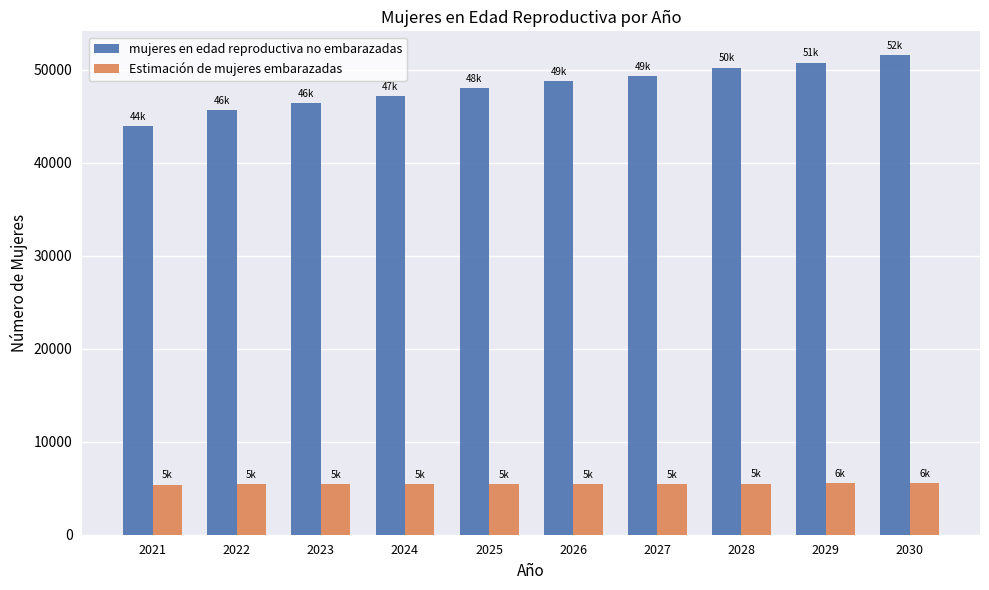

What is the average value of the Estimación de mujeres embarazadas series?

5459.6